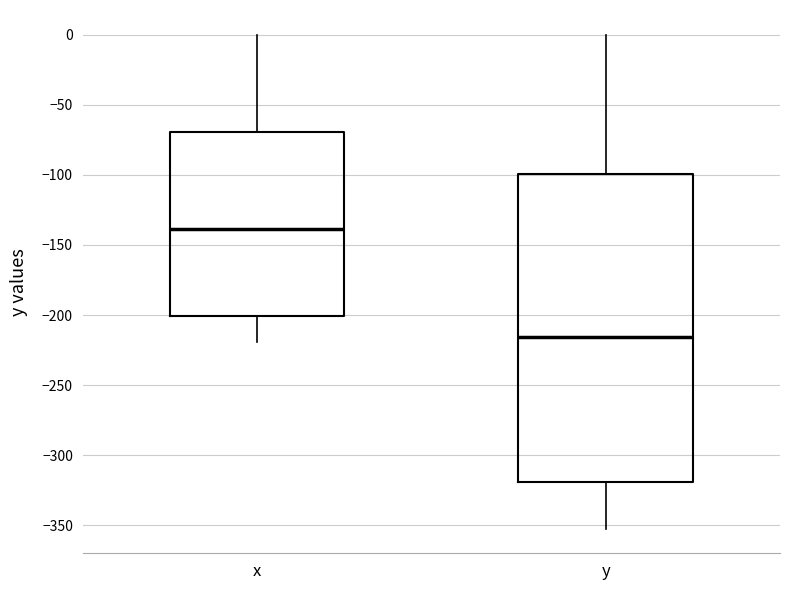

Reading left to right, read every box against the y-axis: the position of its median line, the range the box covers, and the ends of its whiskers. The values are not printed on the chart, so give them approximately, as read against the axis.

x: median -140, box -200 to -70, whiskers -220 to 0
y: median -215, box -320 to -100, whiskers -350 to 0